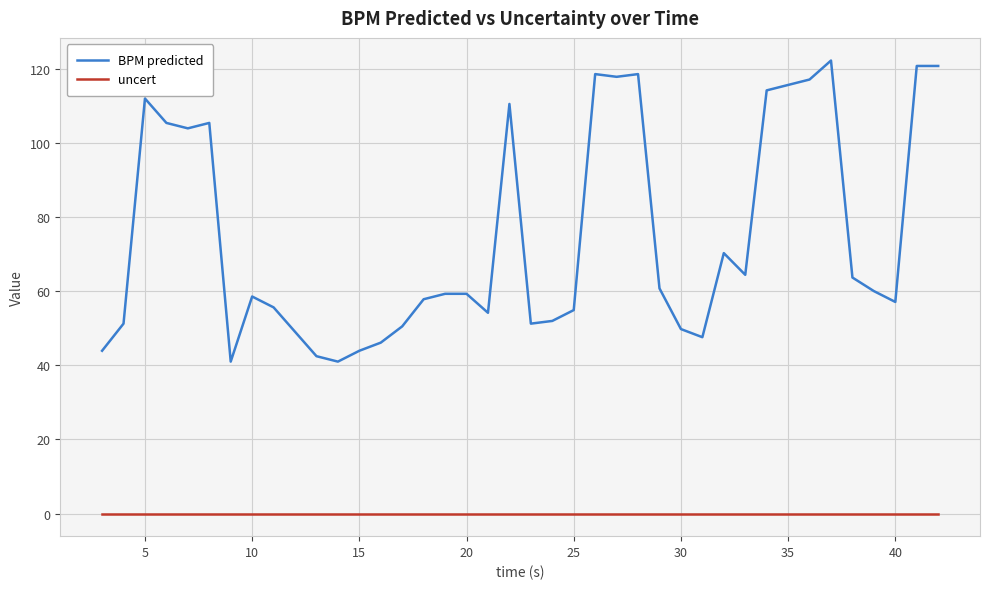

Count the number of categories in the chart.

40